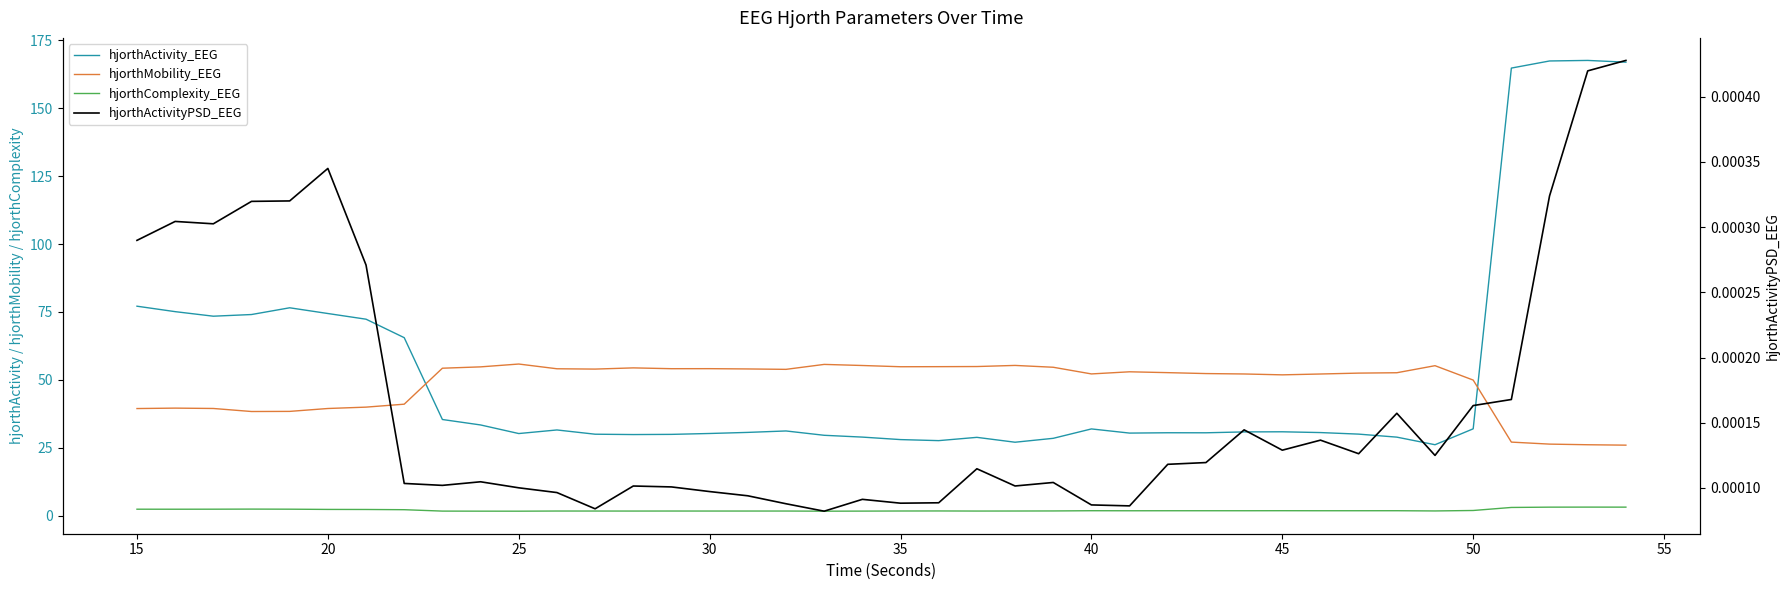

Is this an area chart (filled region under the line)?

No